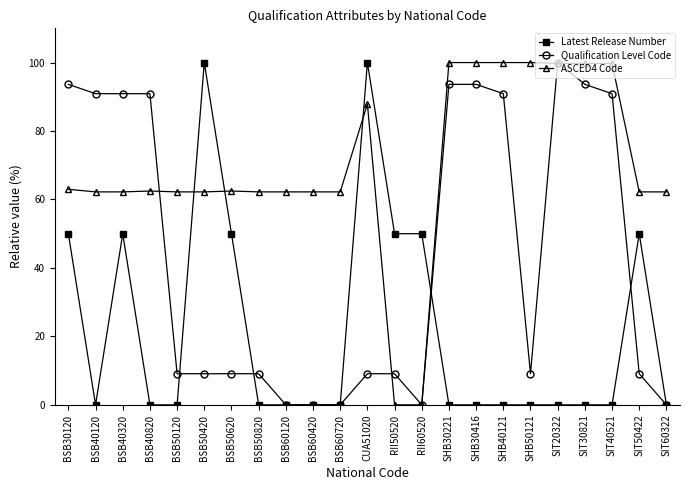

How many times do ASCED4 Code and Latest Release Number cross each other?

4